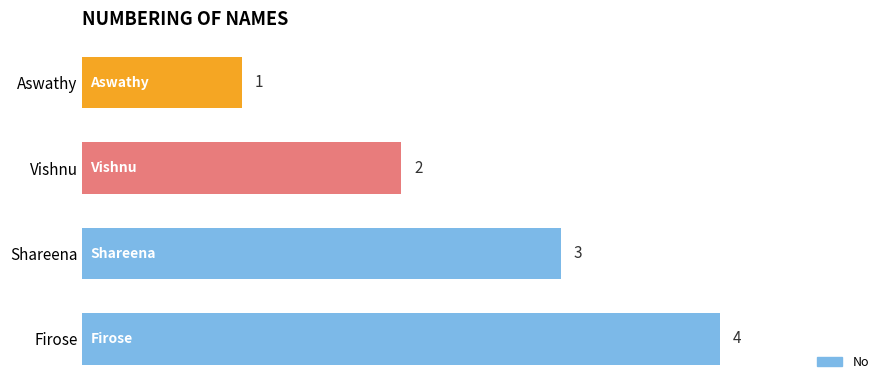

What is the value of the 4th bar from the top?

4